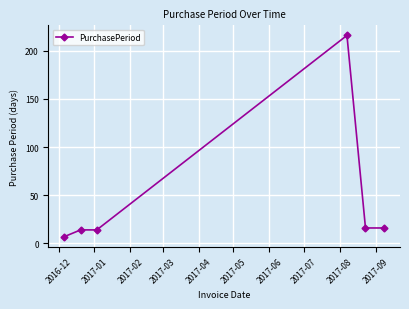

Is this an area chart (filled region under the line)?

No